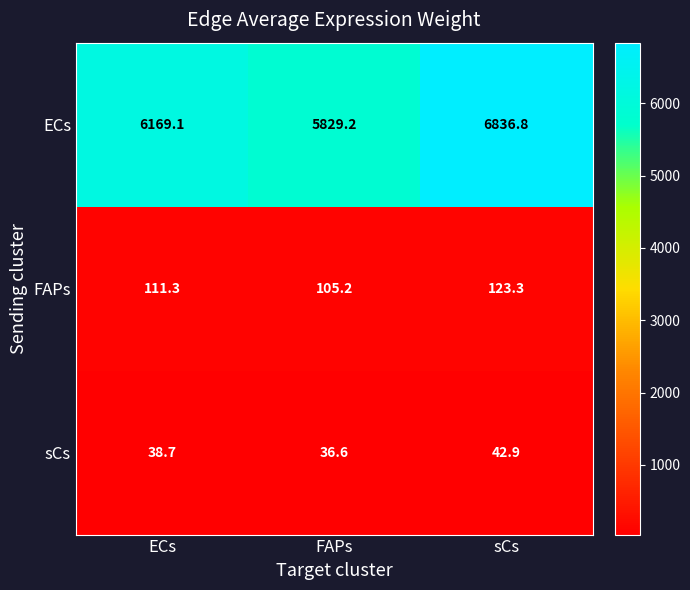

How many categories are shown in the chart?

3